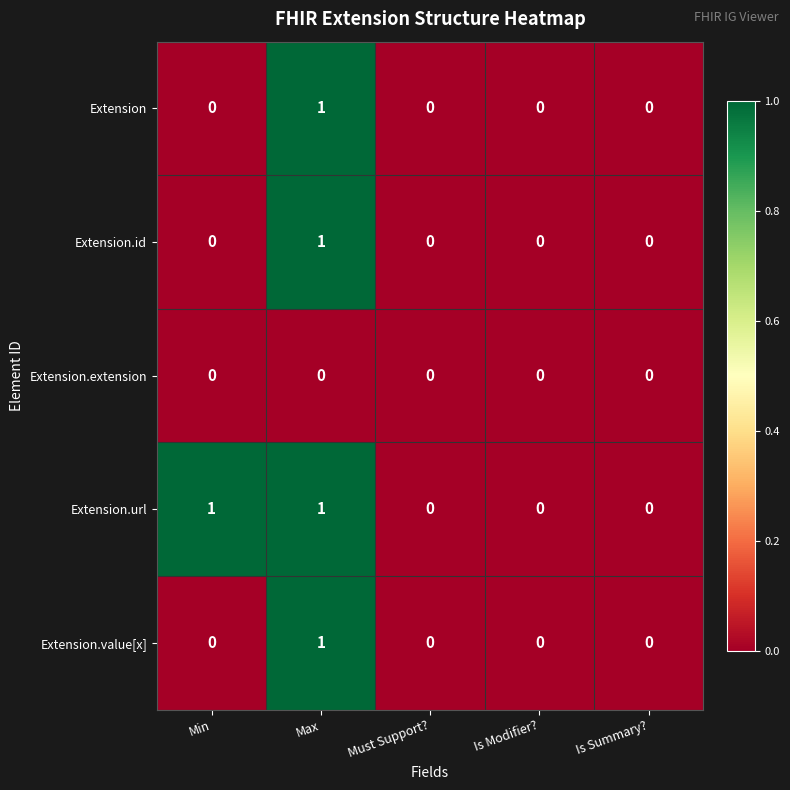

At which label does Extension.value[x] reach its peak?

Max